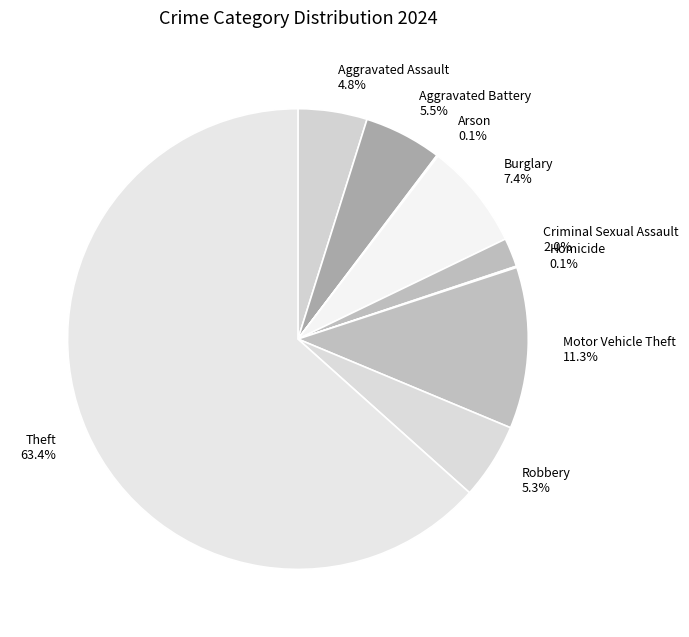

Which category accounts for the majority?

Theft